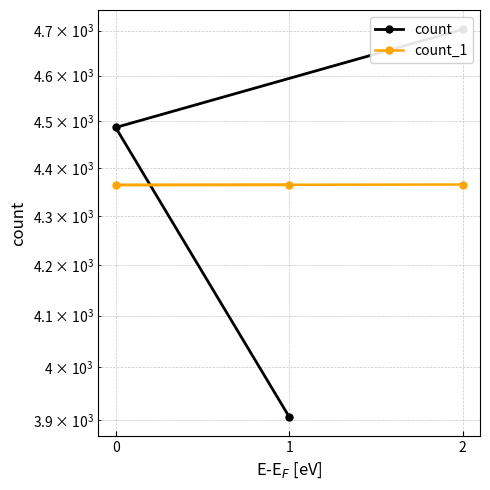

Rank the categories by count_1 value from lowest to highest.

0, 1, 2